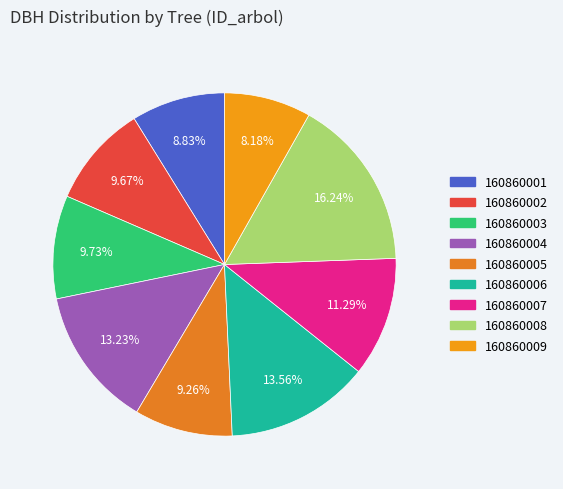

Does 160860005 account for over 50% of the chart?

No